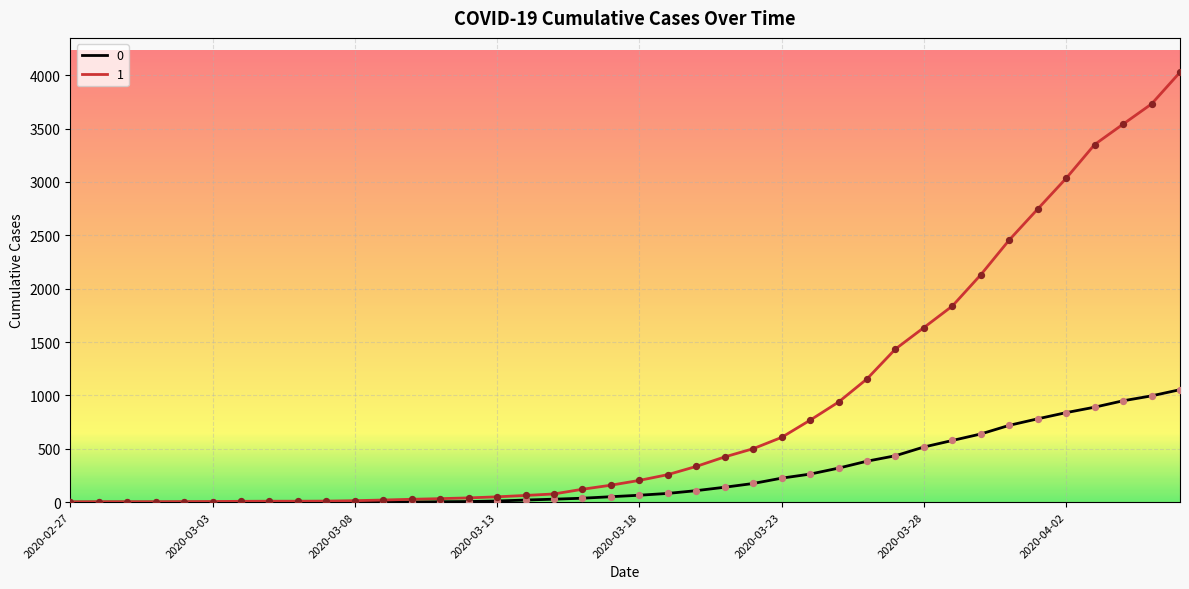

What are all the series names shown in the legend?

0, 1